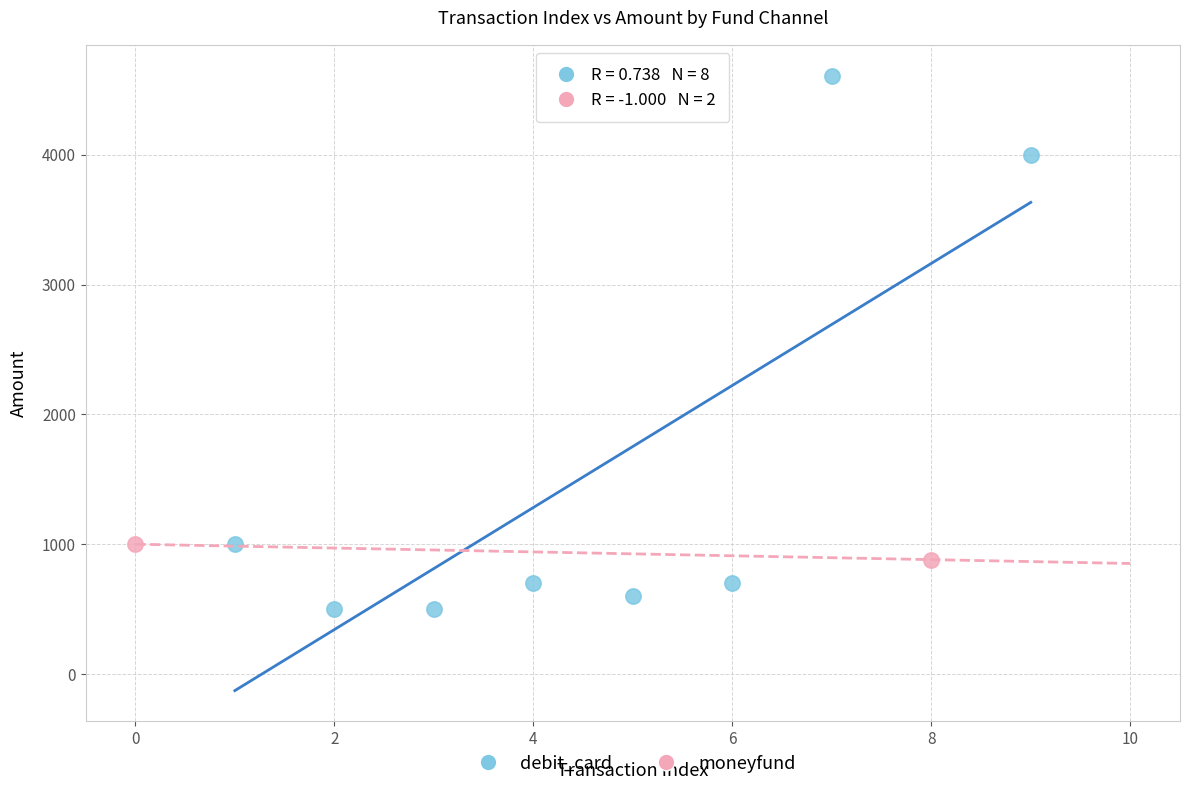

What are all the series names shown in the legend?

debit_card, moneyfund